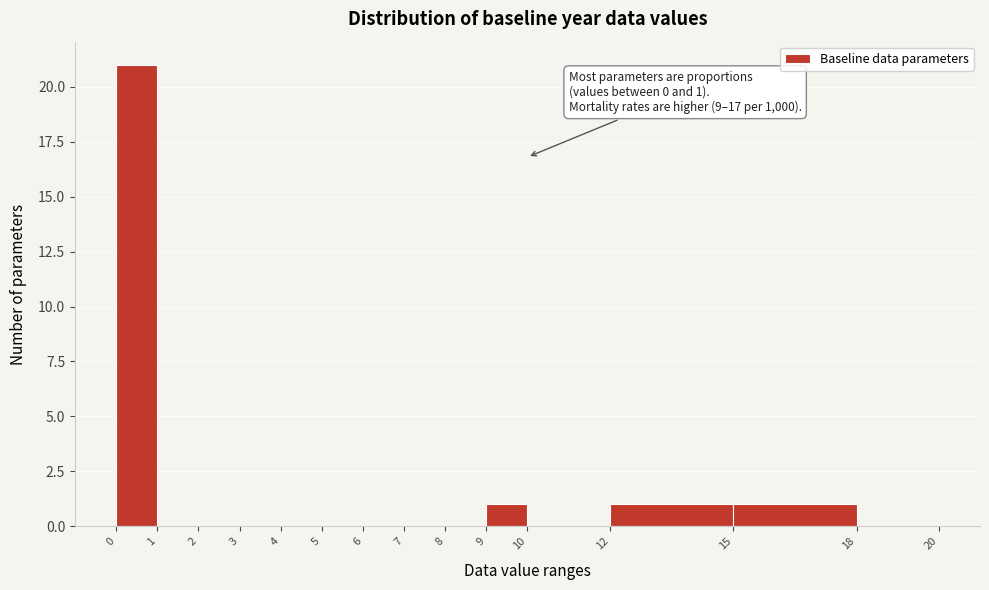

Which range on the x-axis has the tallest bar?

0 to 1